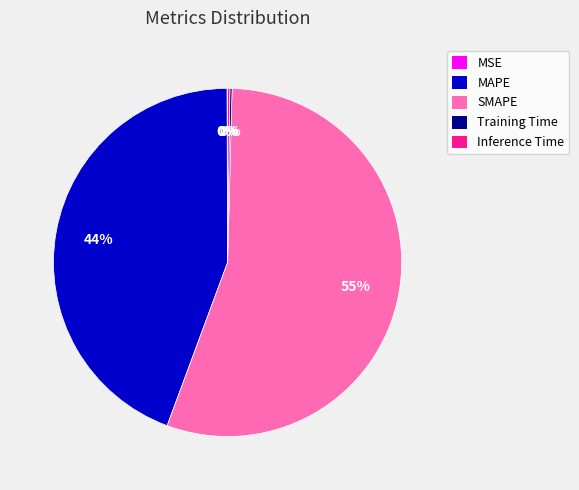

To the nearest percent, what is the average slice percentage?

20%